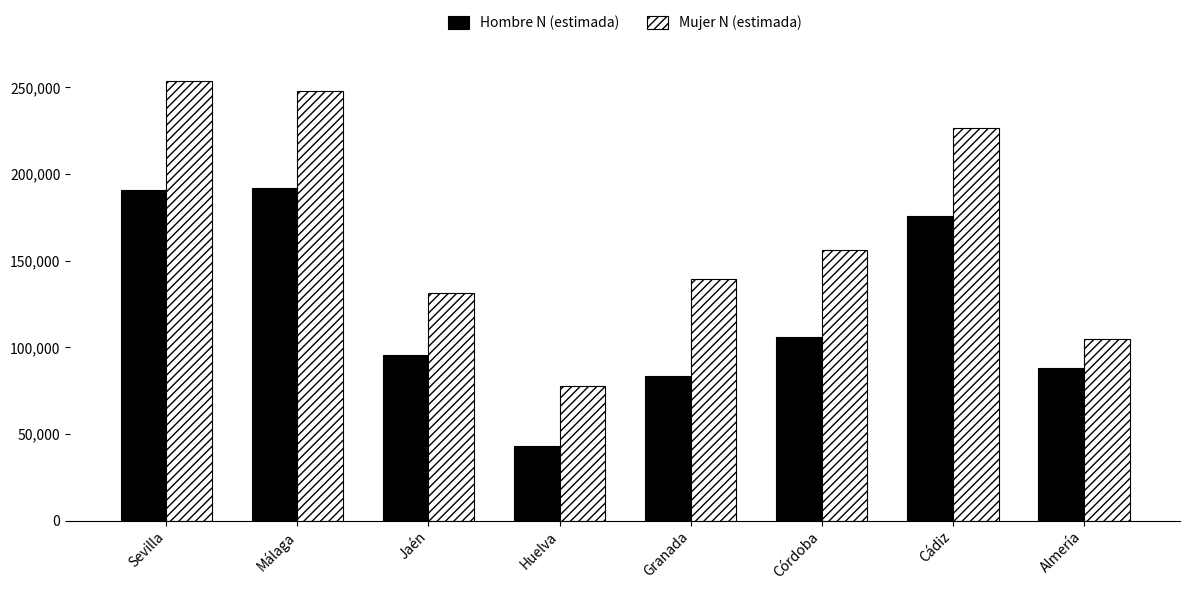

Reading left to right, what are all the values shown in this chart?

Hombre N (estimada): 190979	192215	95857	42847	83305	105740	175551	88148
Mujer N (estimada): 254026	247786	131209	77615	139295	156428	226481	104956